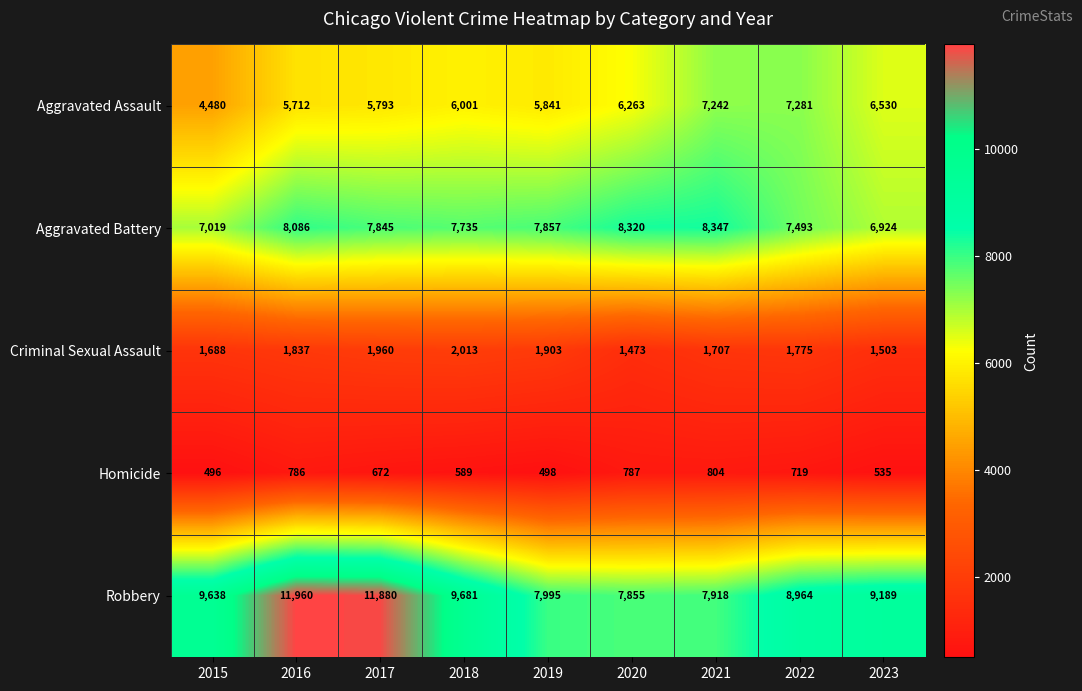

How many distinct data groups are displayed?

5